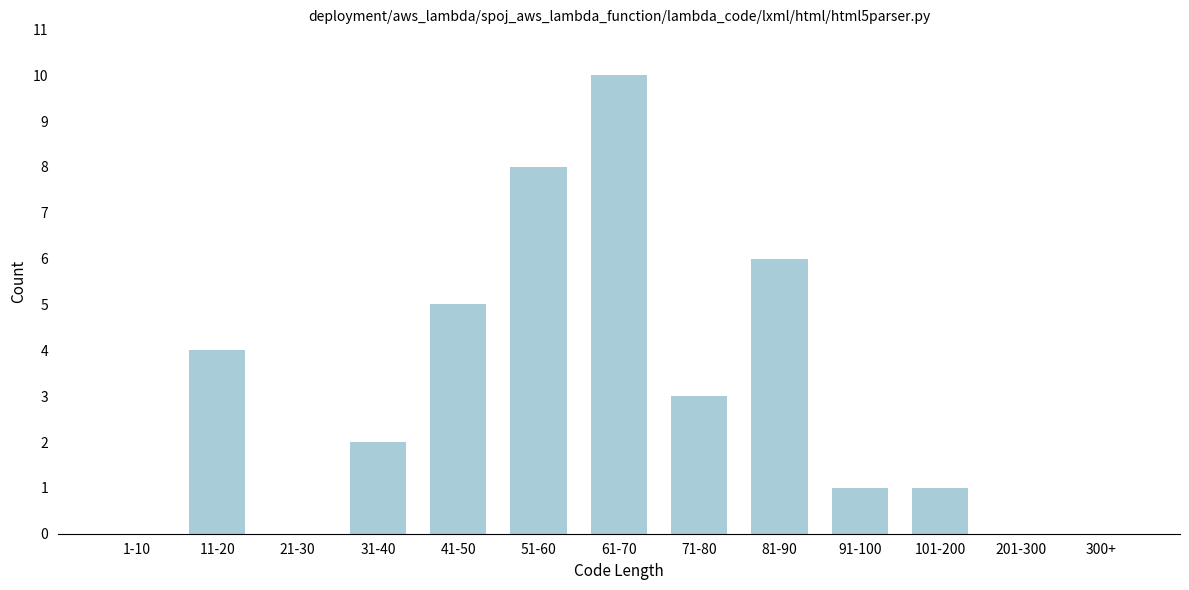

Reading left to right, list all the values displayed in this chart.

1-10=0	11-20=4	21-30=0	31-40=2	41-50=5	51-60=8	61-70=10	71-80=3	81-90=6	91-100=1	101-200=1	201-300=0	300+=0